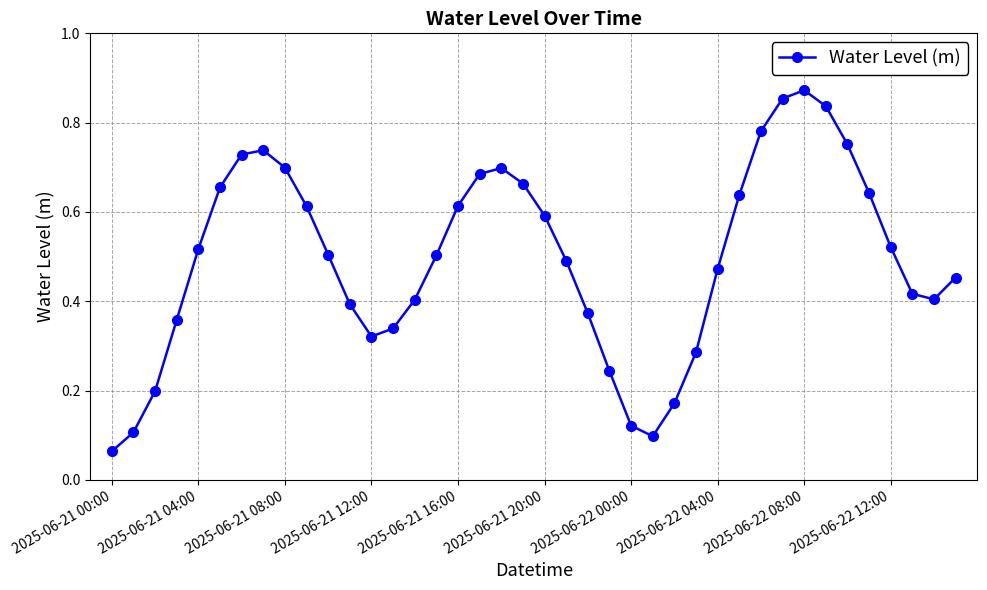

What is the sum of all values?

19.8